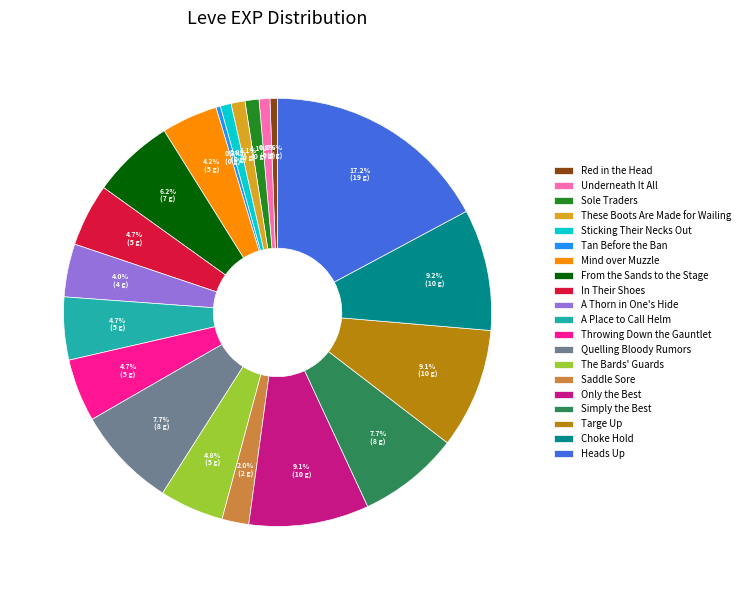

To the nearest percent, what is the difference between the largest and smallest slice percentages?

17%